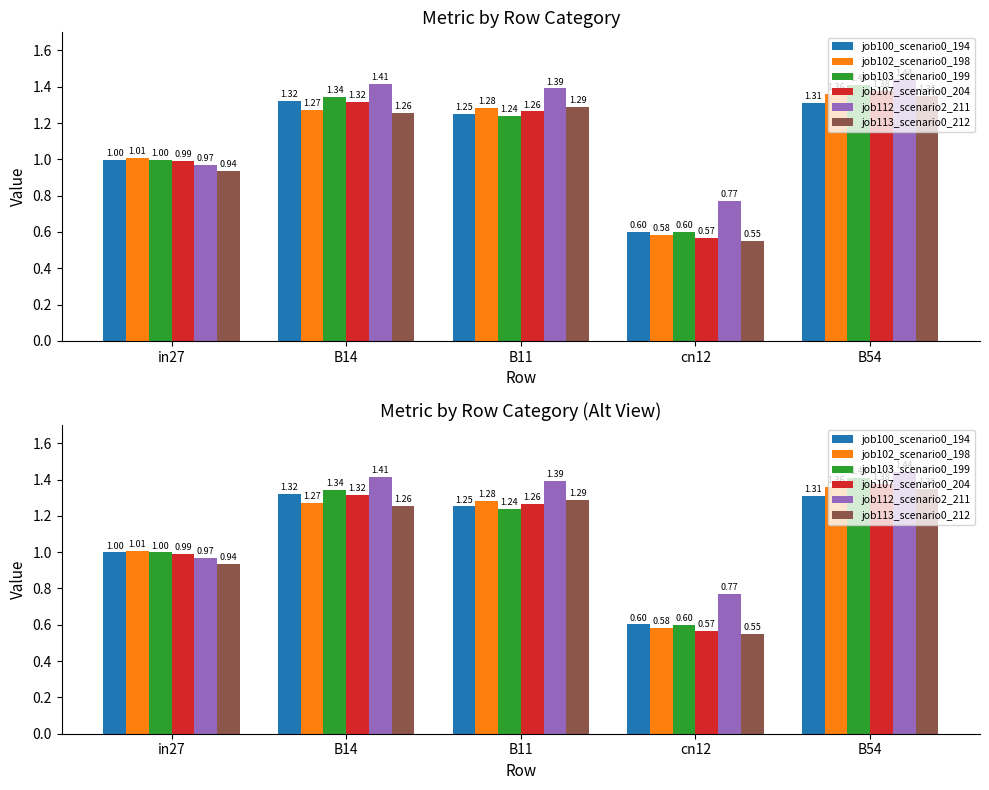

True or false: job100_scenario0_194 has a value of 1.3 at B14.

True